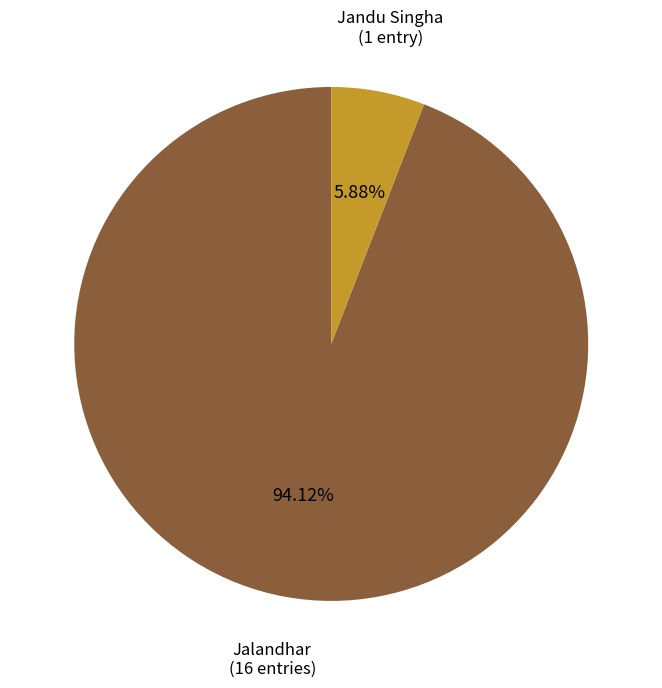

What percentage is the Jandu Singha slice, to the nearest percent?

6%